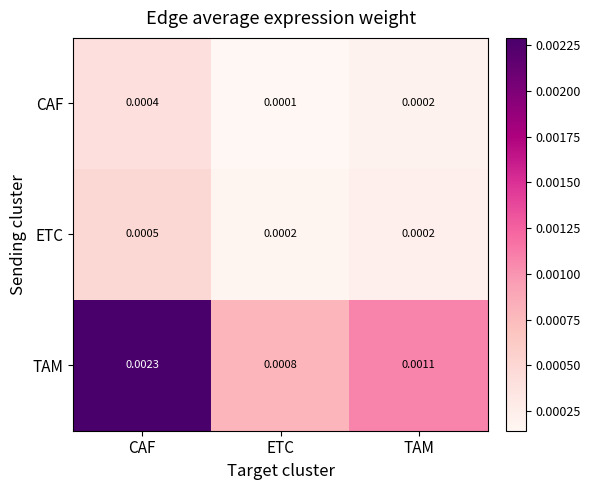

List the labels in order of CAF value, largest first.

CAF, TAM, ETC